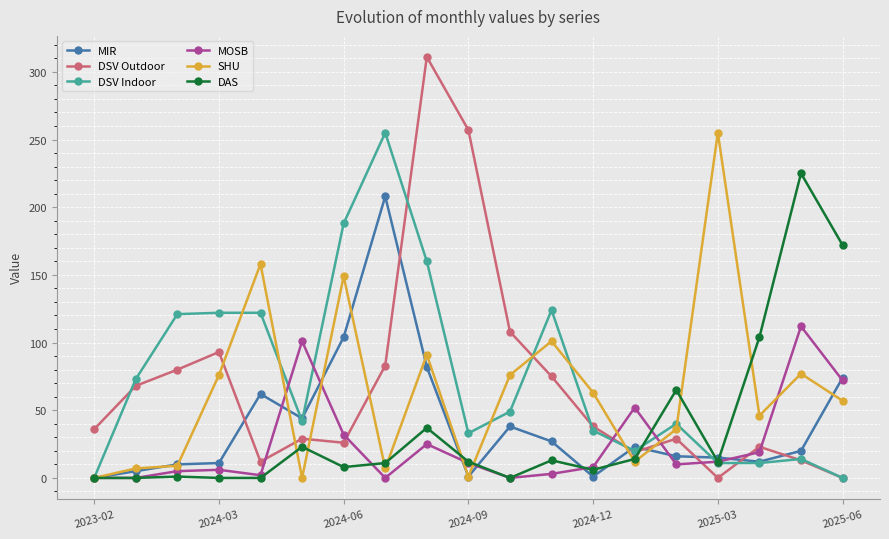

Is this an area chart (filled region under the line)?

No